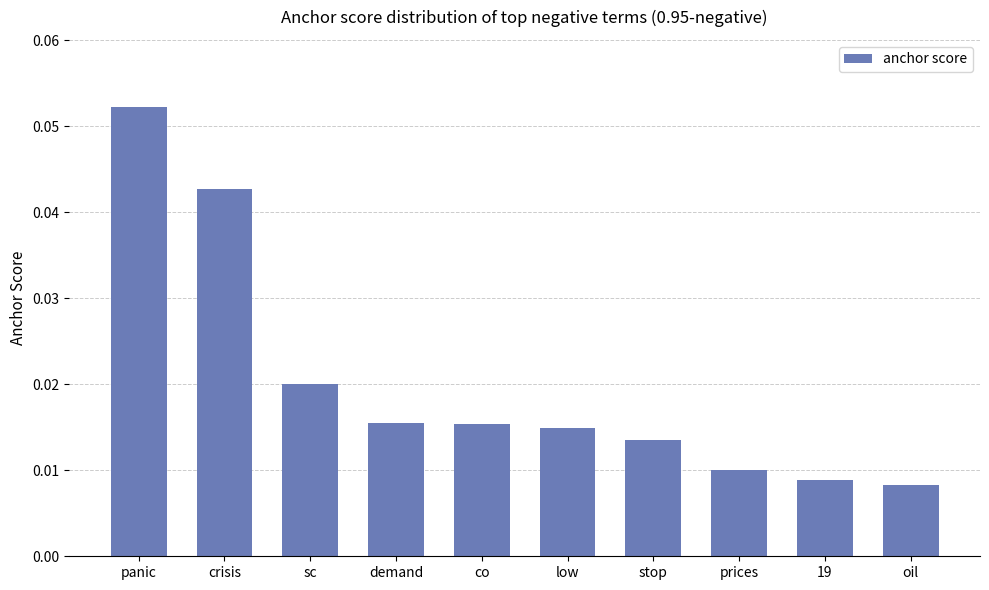

Which has a higher value, stop or crisis?

crisis